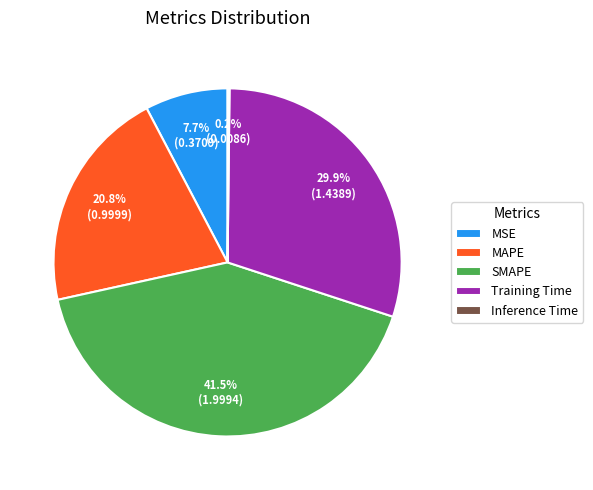

What percentage is NOT represented by SMAPE?

58.5%